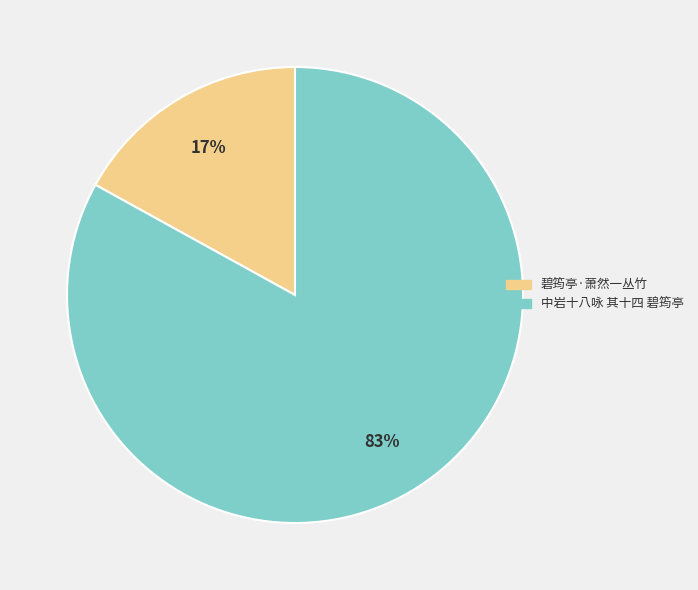

To the nearest percent, what is the difference between the largest and smallest slice percentages?

66%